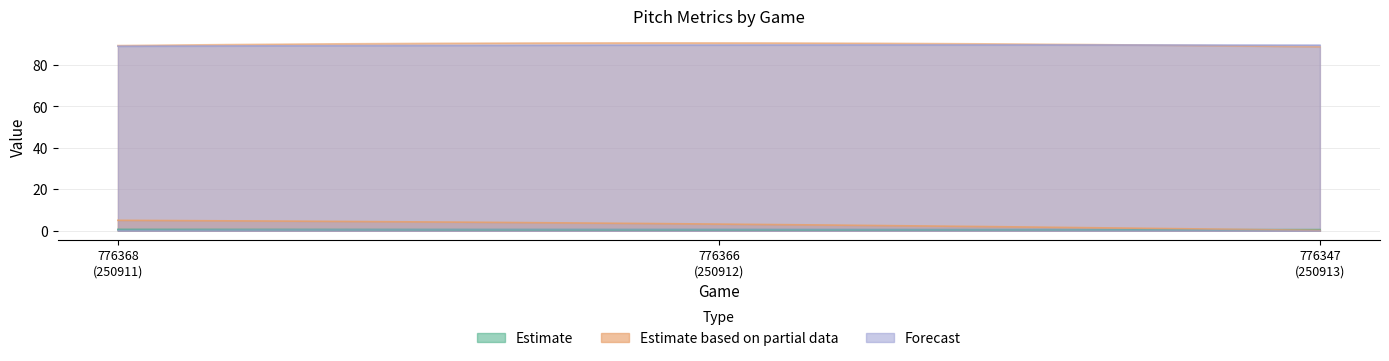

At which label does release_speed_top reach its peak?

776366
(250912)